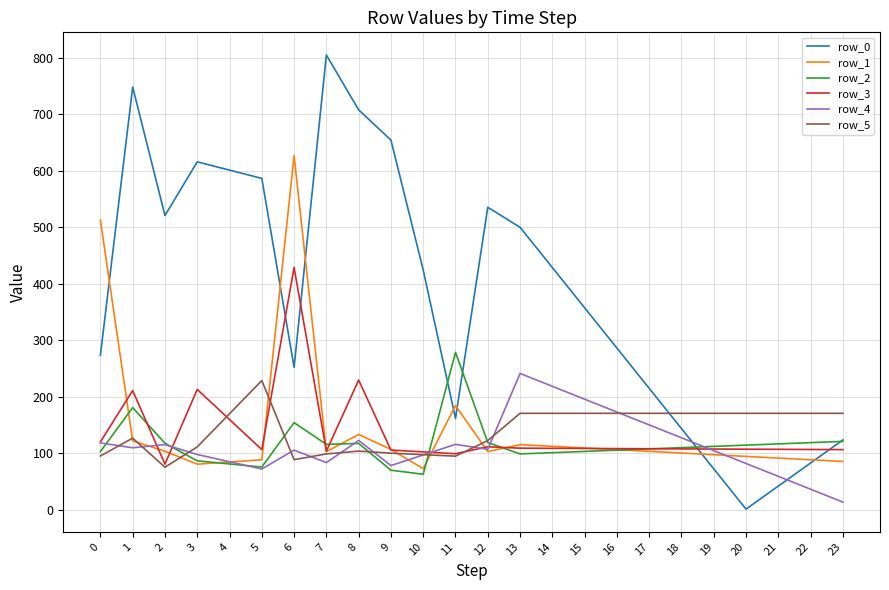

Between 10 and 21, which series saw the biggest shift?

row_0